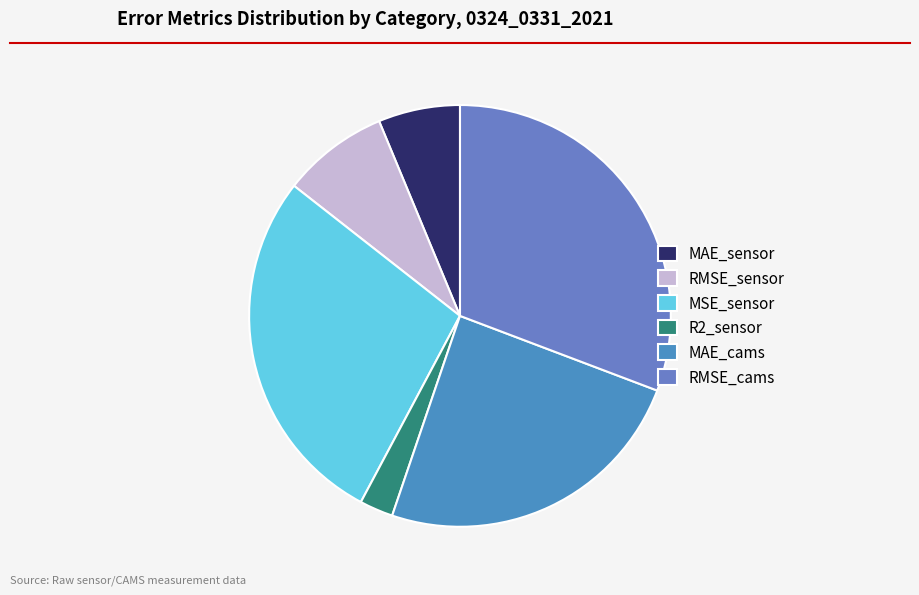

How many slices are in this pie chart?

6